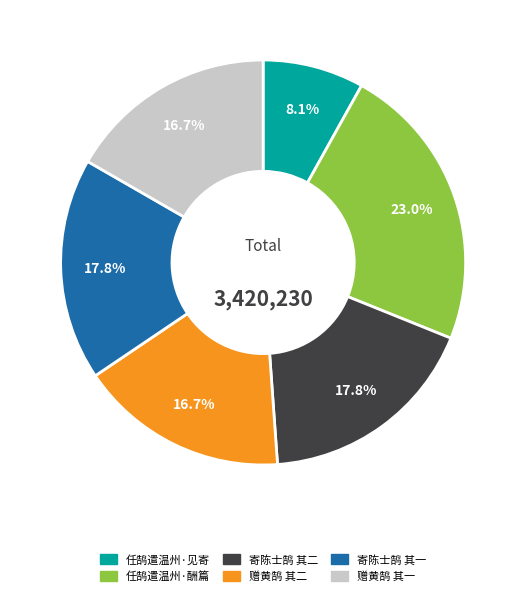

Is there any slice that represents more than half of the pie?

No